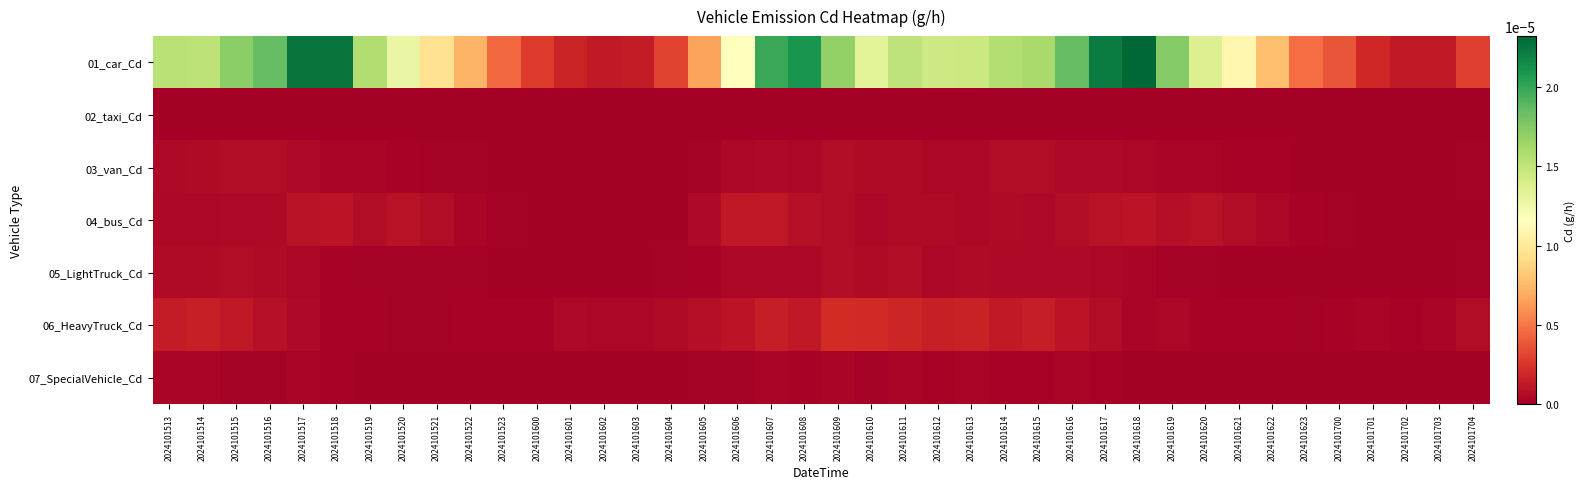

Which has a higher value, 2024101517 or 2024101606?

2024101517